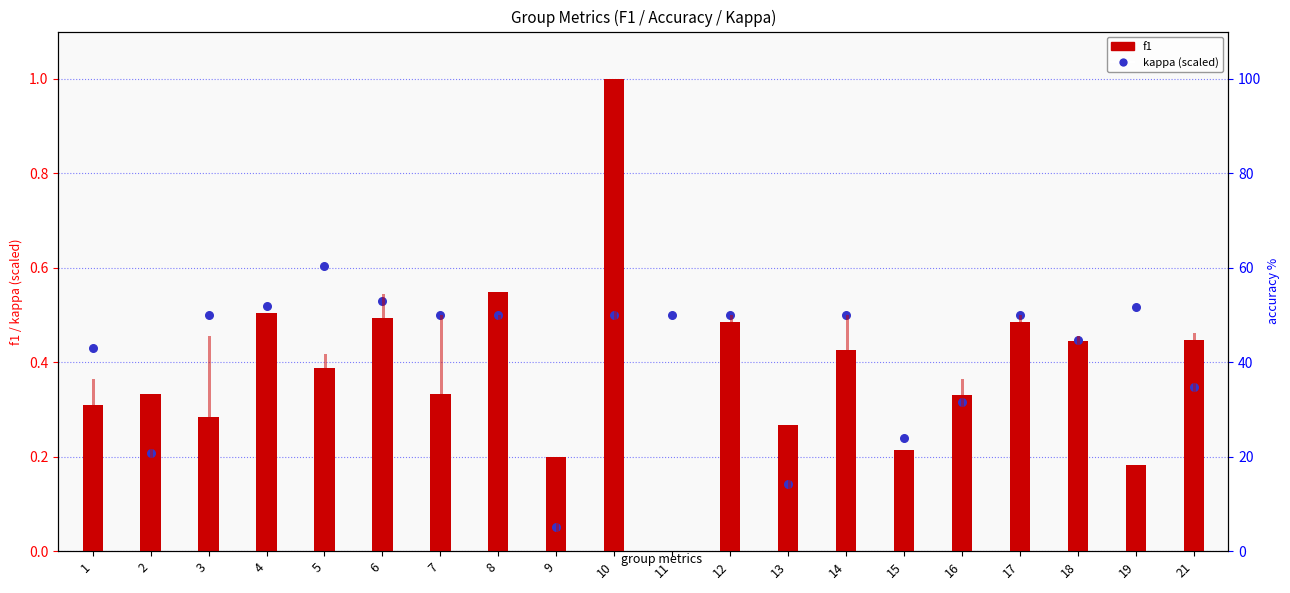

At how many categories does at least one series exceed 33?

15